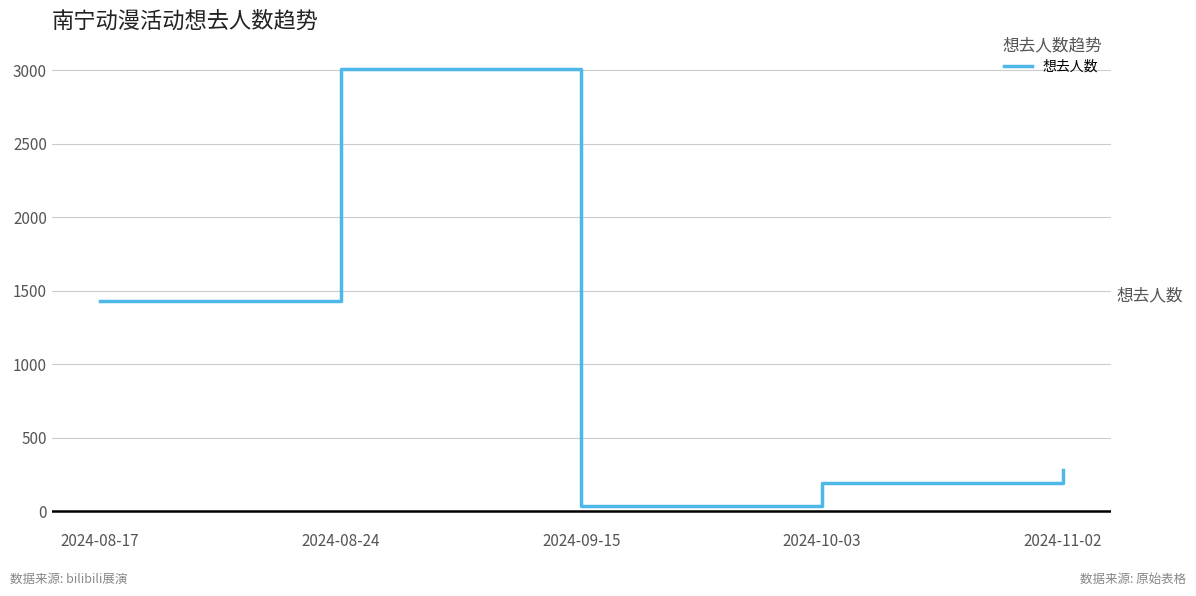

At which category does the data reach its first local peak?

2024-08-24